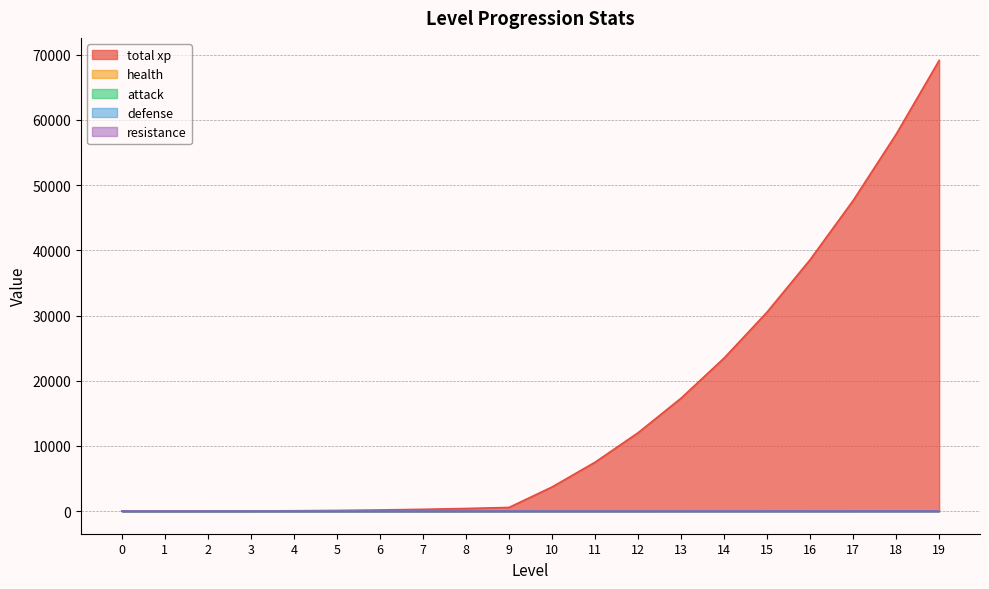

Between 8 and 10, which series saw the biggest shift?

total xp